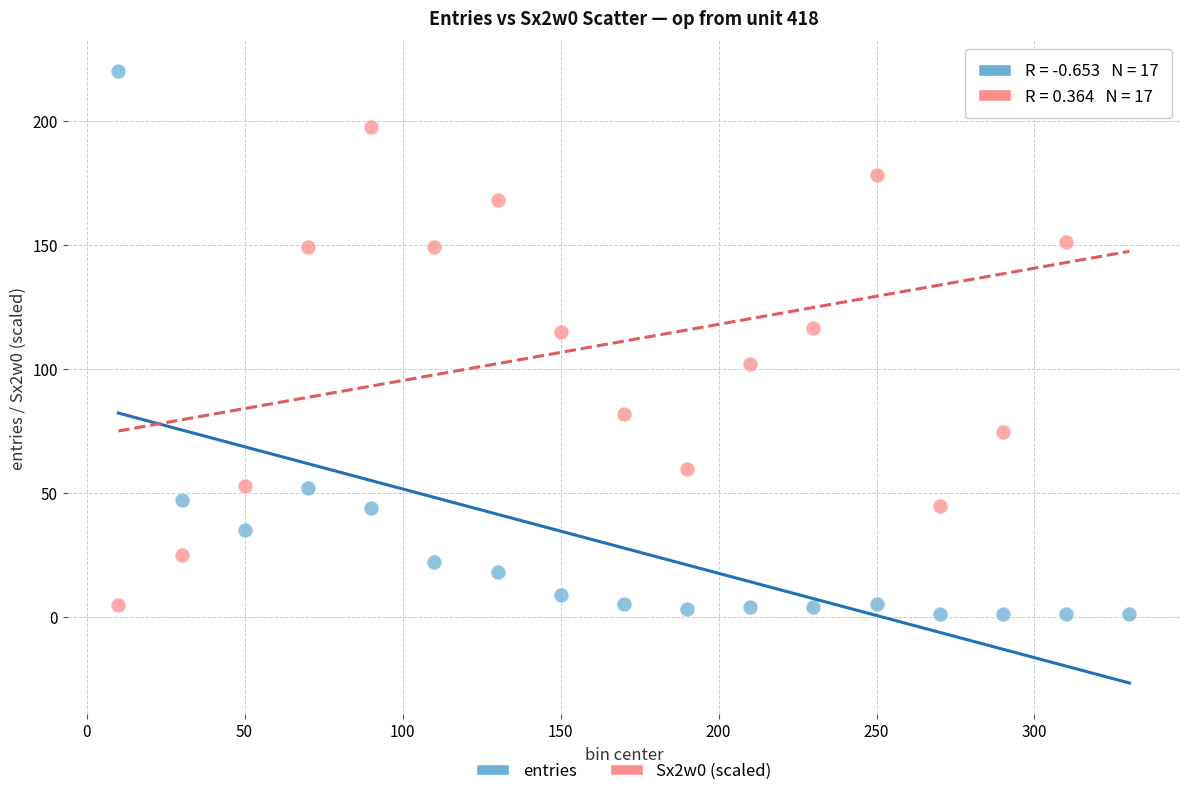

Across all data points, what is the range of X values (max minus min)?

320.0